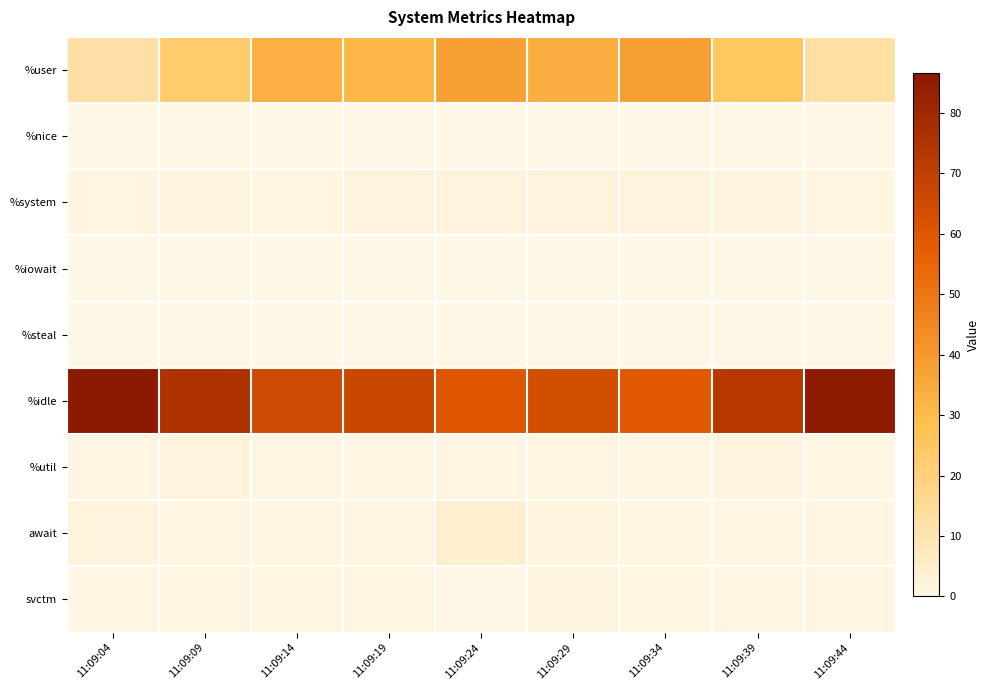

At how many categories does at least one series exceed 85?

2